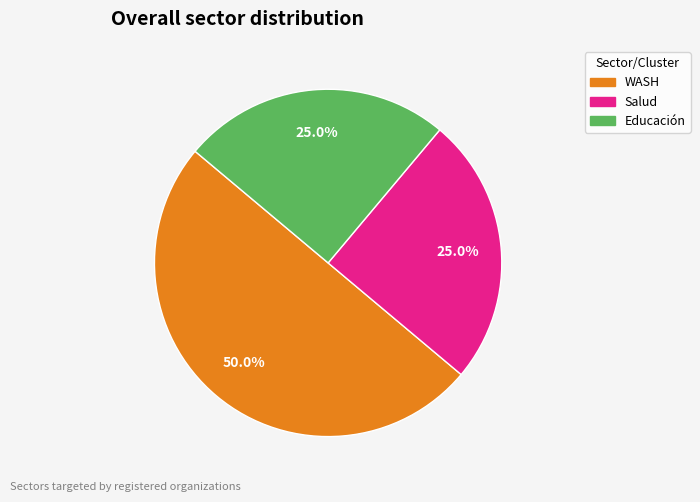

Does Educación account for over 50% of the chart?

No